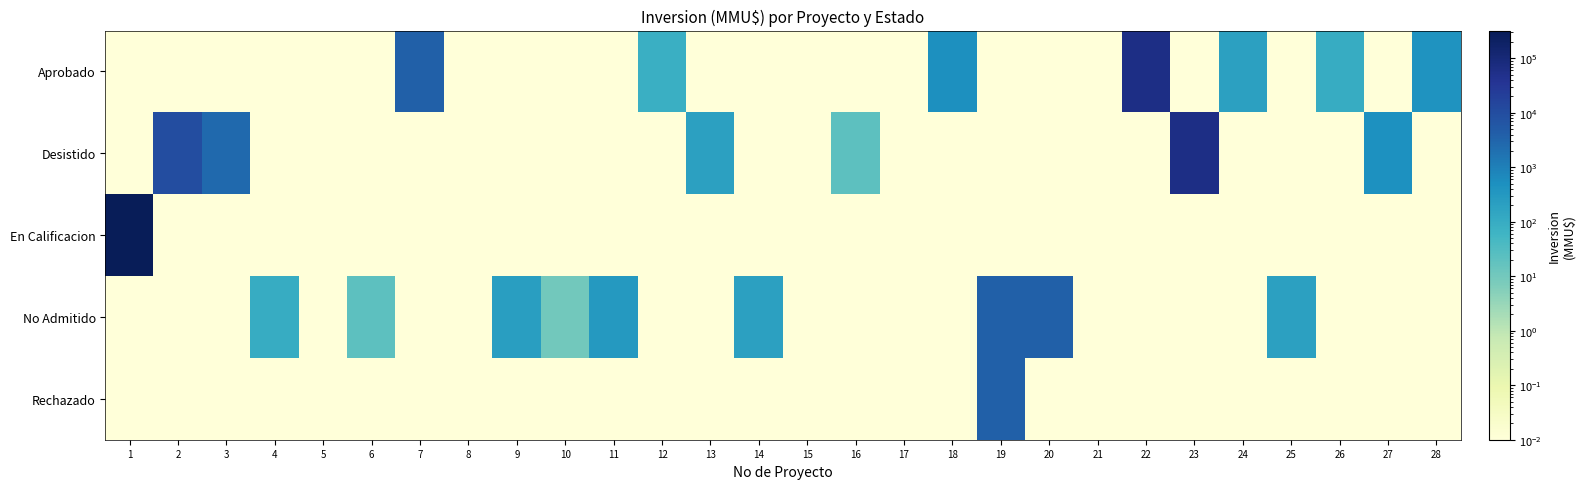

What is the spread (max minus min) of values at 4?

100.0